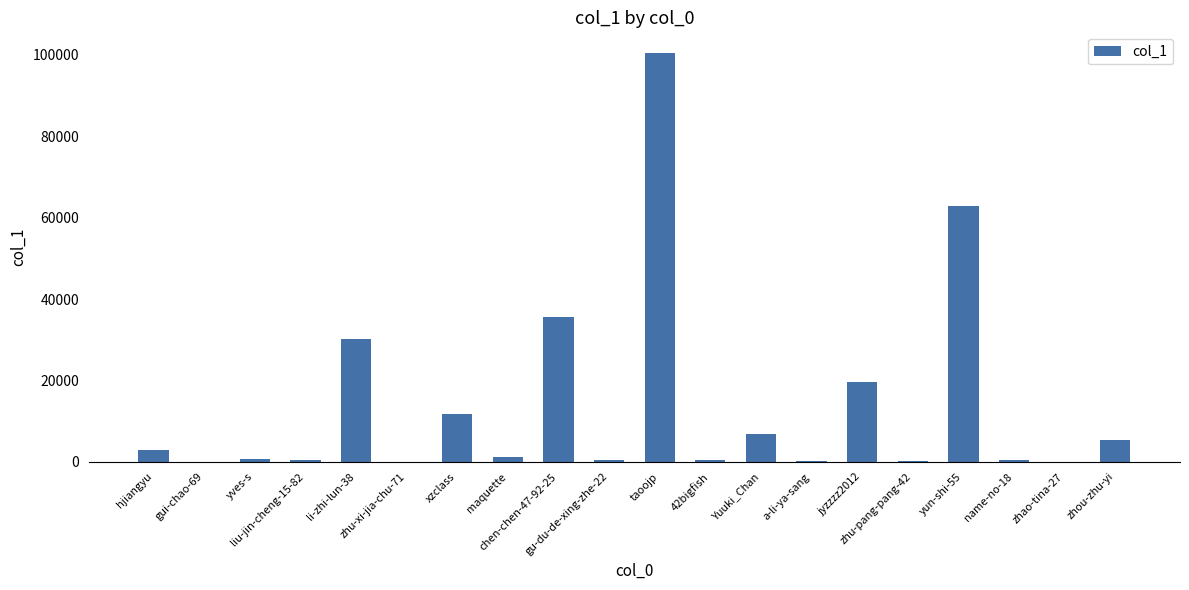

Which has a higher value, hjiangyu or zhu-pang-pang-42?

hjiangyu